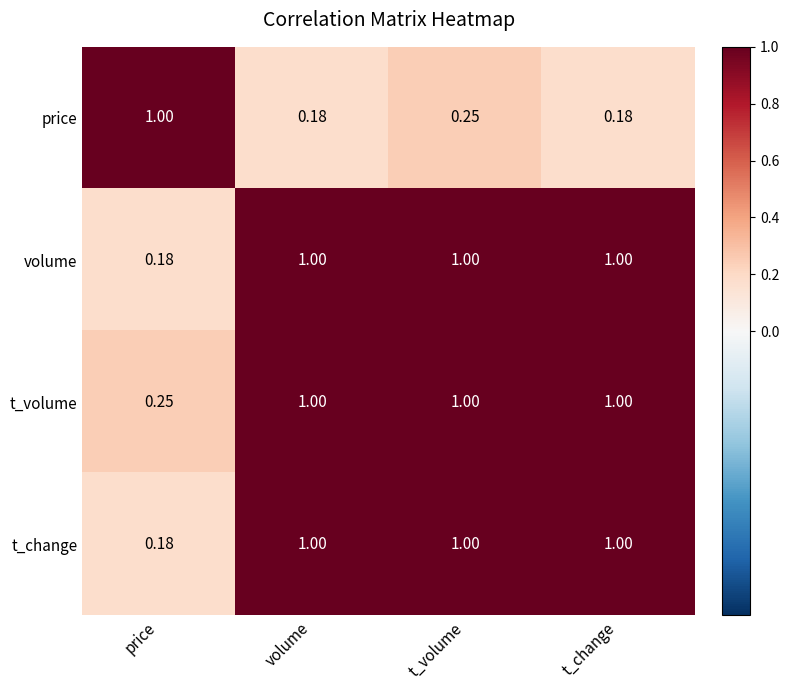

Which series changed the most between volume and t_volume?

price